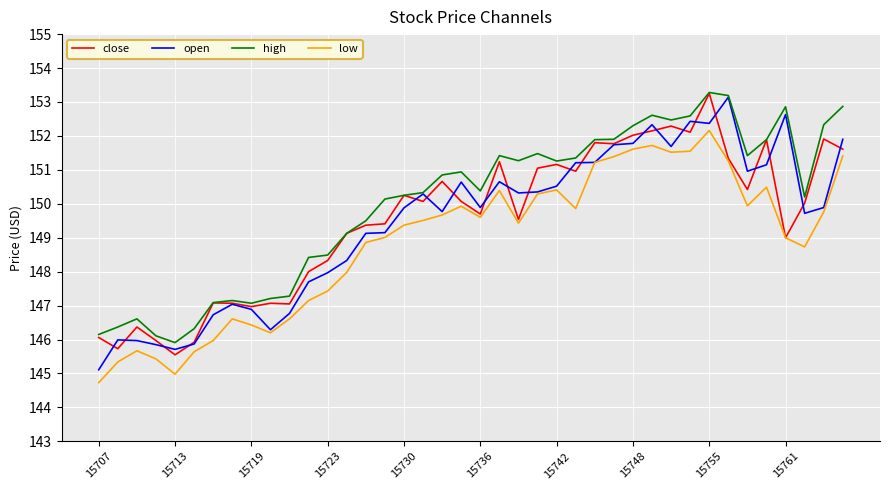

How many distinct data groups are displayed?

4